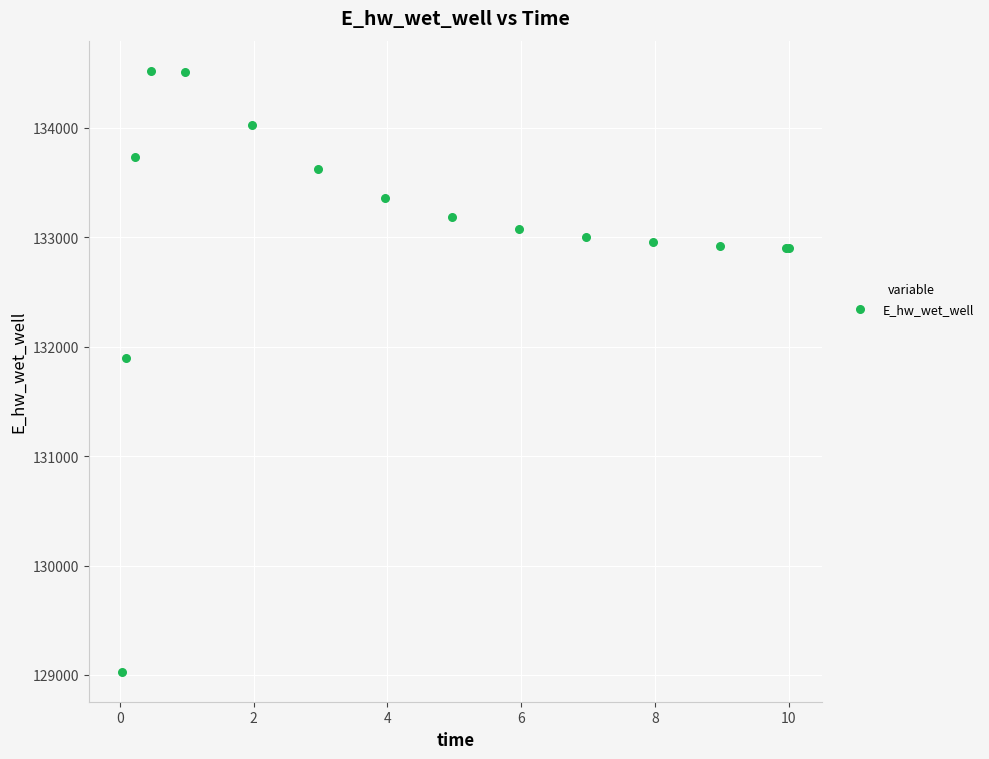

What Y value in the scatter plot is closest to 131775?

131894.3